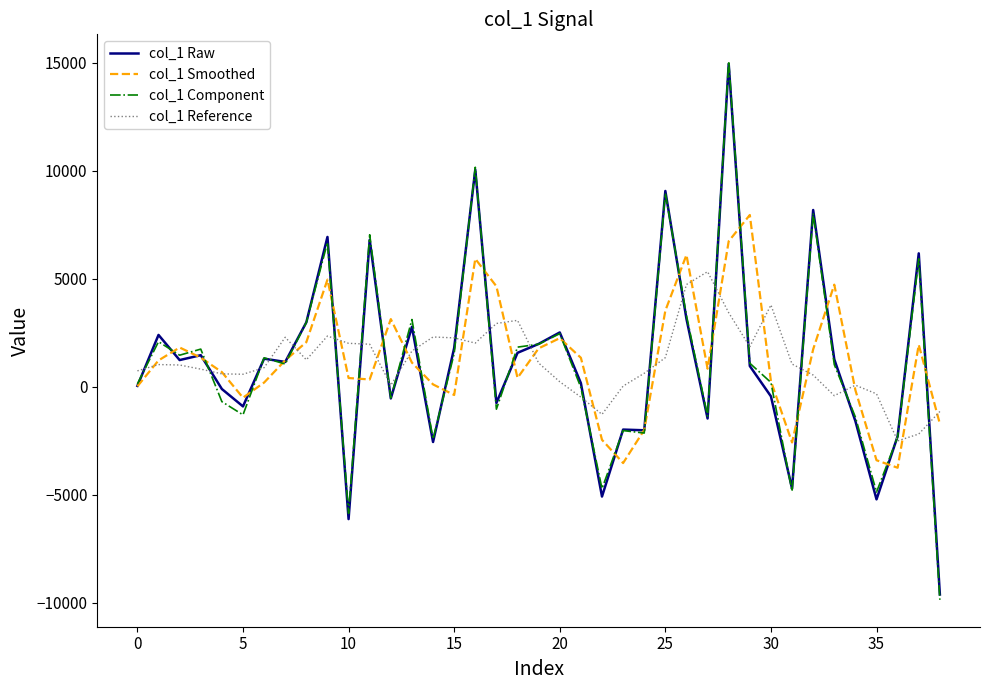

Which series has the widest spread of values?

col_1 Component